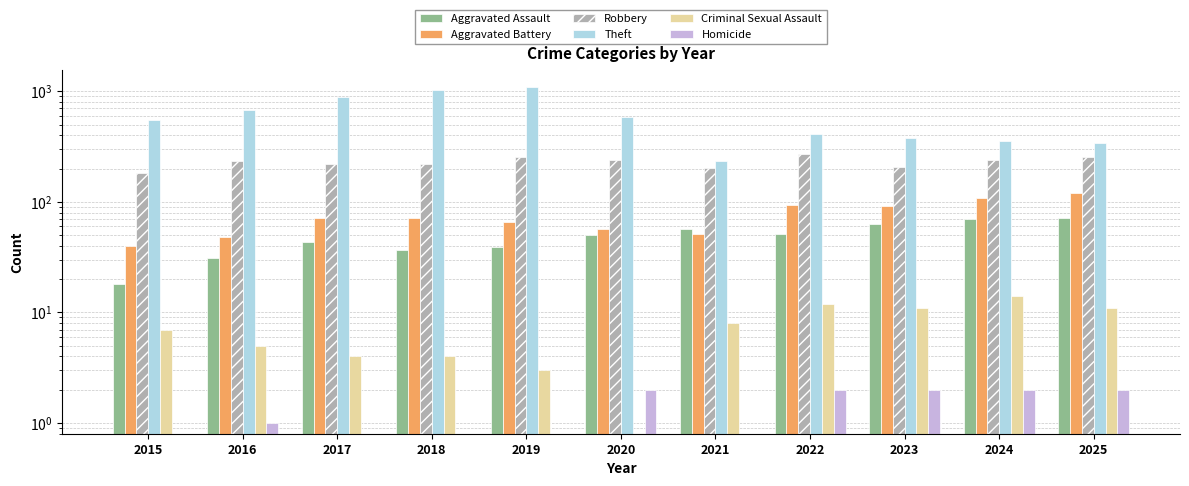

What is the approximate value of Robbery at 2015, to the nearest 5?

185